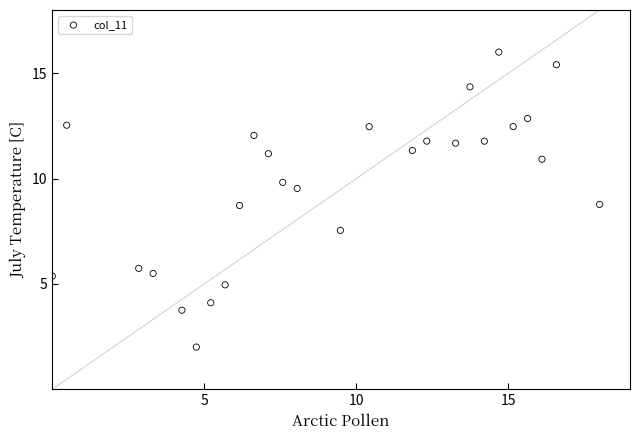

What is the range of Y values (max minus min)?

14.0